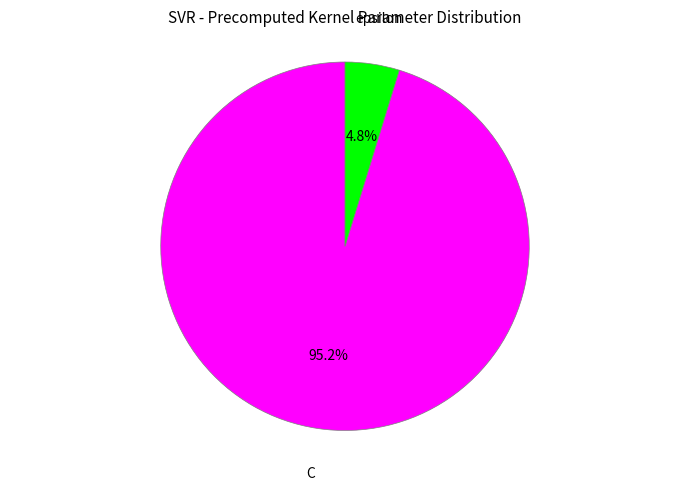

Between C and epsilon, which is larger?

C